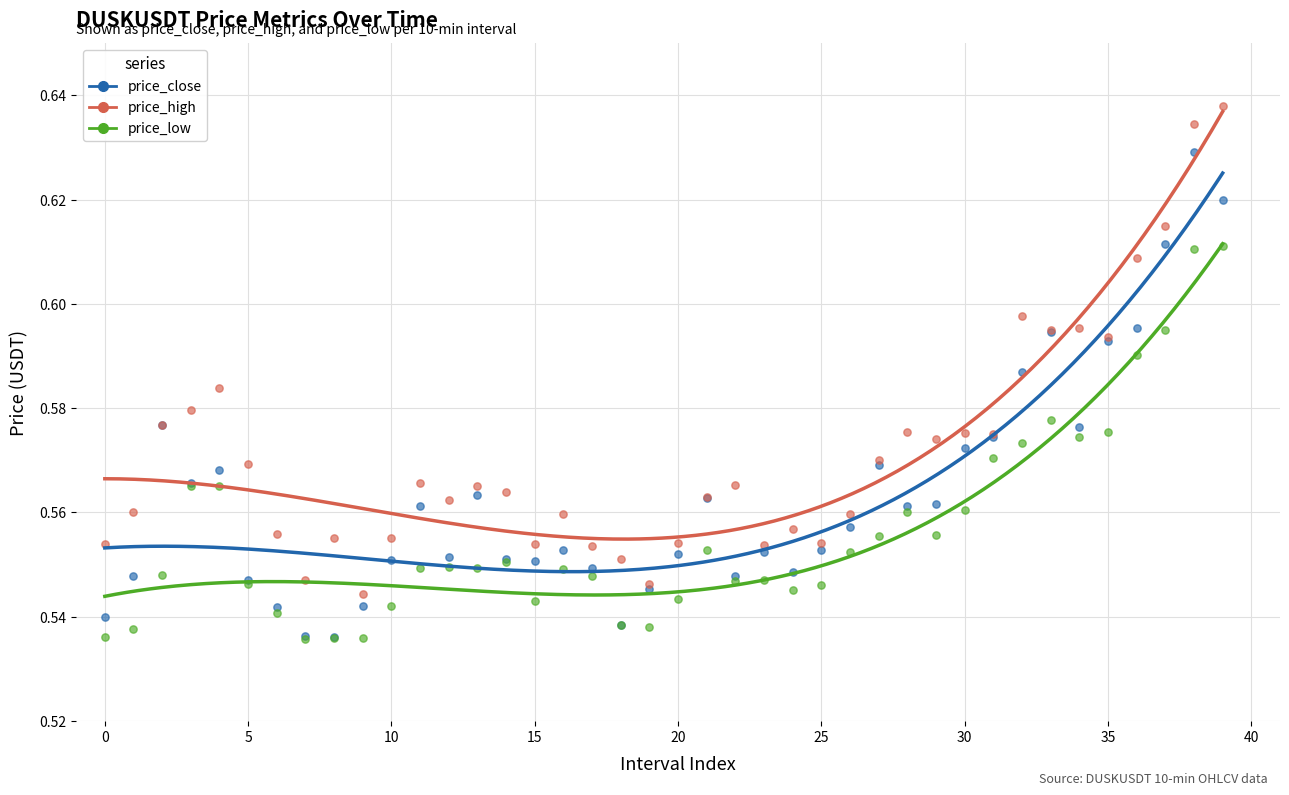

What are all the series names shown in the legend?

price_close, price_high, price_low